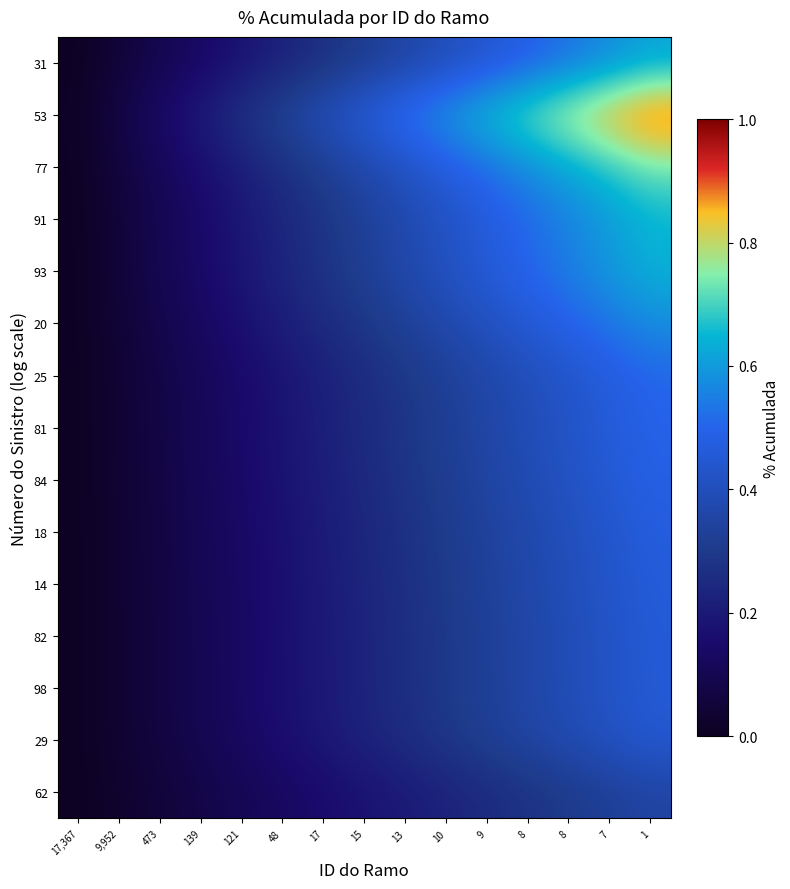

At 13, list the series in order from smallest to largest.

62, 29, 82, 98, 14, 18, 84, 81, 25, 20, 31, 93, 91, 77, 53